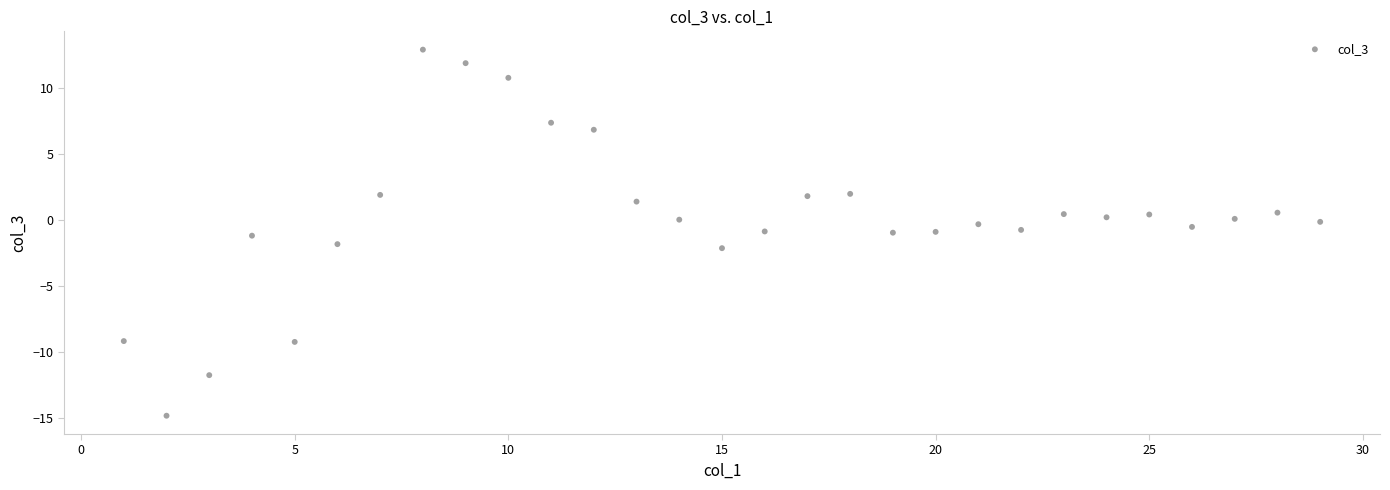

What is the range of X values (max minus min)?

28.0